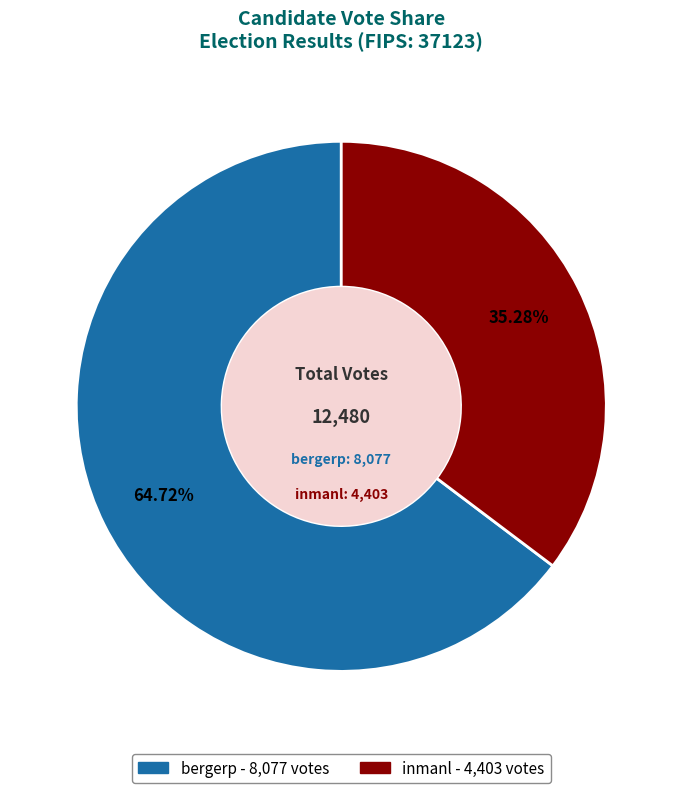

Is it true that bergerp is 53% of the pie?

False